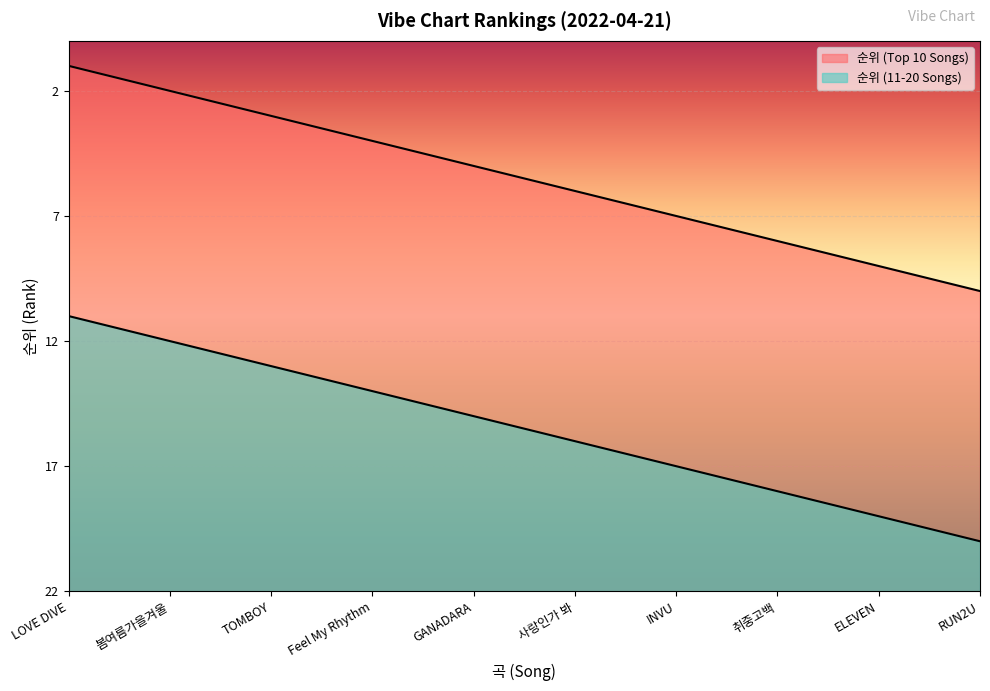

How many distinct data groups are displayed?

2